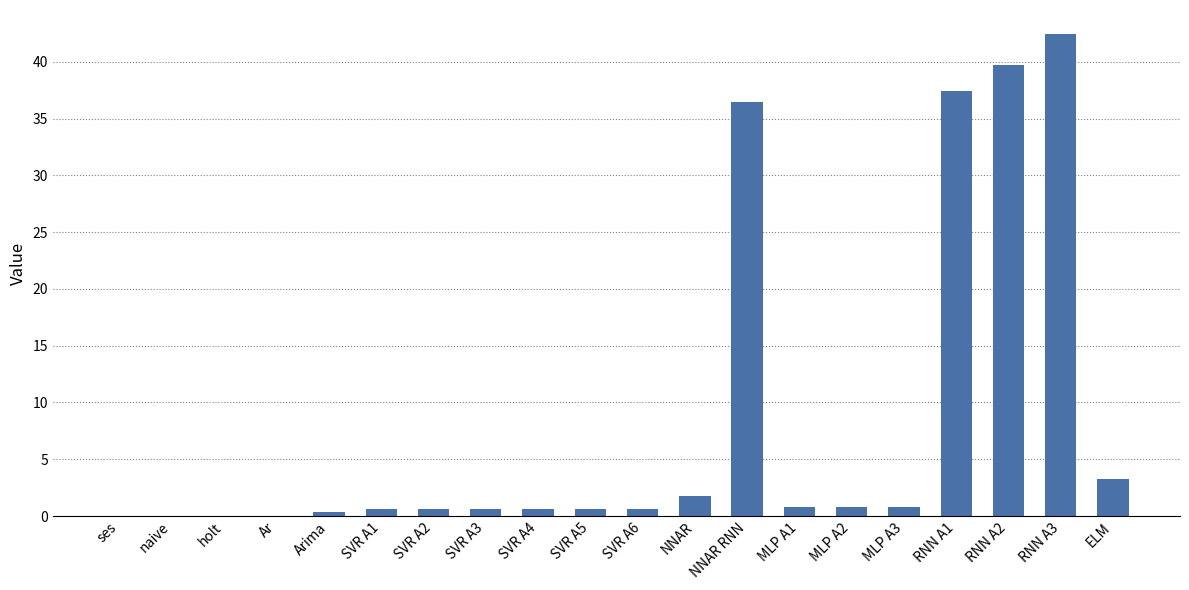

Which has a higher value, holt or RNN A3?

RNN A3